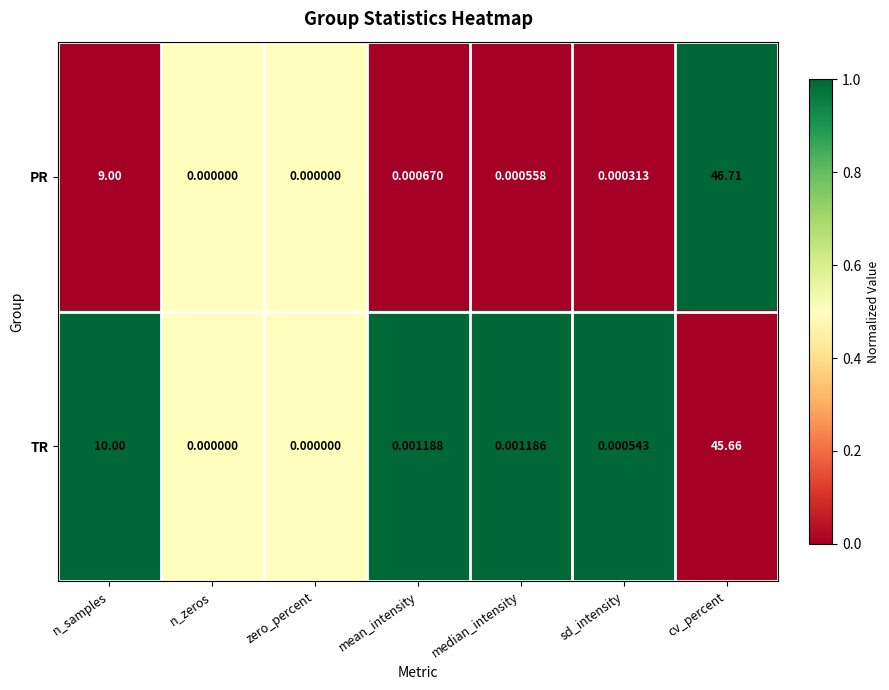

At which label does TR reach its peak?

cv_percent